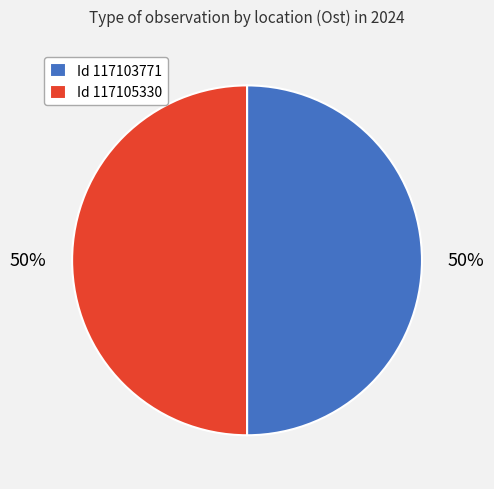

Count the number of slices in the pie.

2